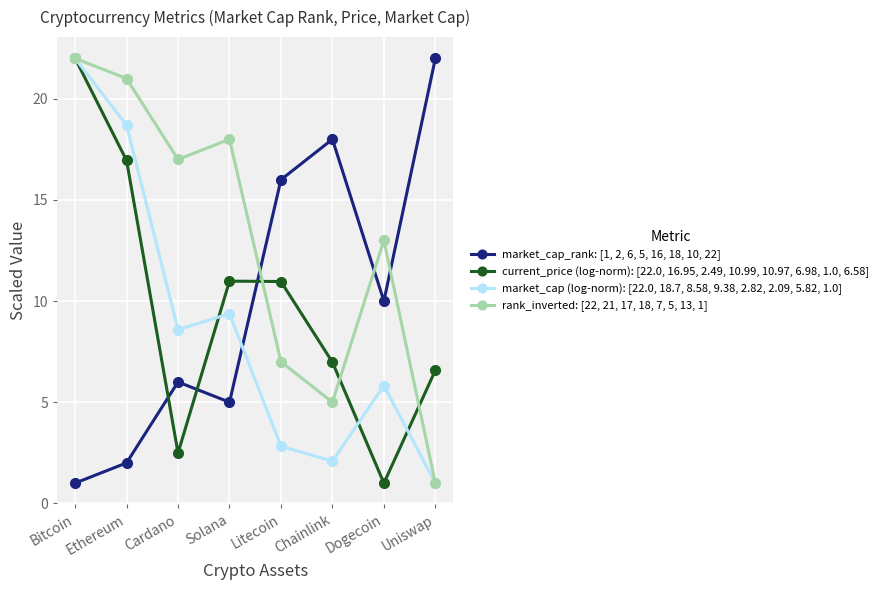

Reading left to right, what are all the values shown in this chart?

market_cap_rank: [1, 2, 6, 5, 16, 18, 10, 22]: Bitcoin=1.0	Ethereum=2.0	Cardano=6.0	Solana=5.0	Litecoin=16.0	Chainlink=18.0	Dogecoin=10.0	Uniswap=22.0
current_price (log-norm): [22.0, 16.95, 2.49, 10.99, 10.97, 6.98, 1.0, 6.58]: Bitcoin=22.0	Ethereum=17.0	Cardano=2.5	Solana=11.0	Litecoin=11.0	Chainlink=7.0	Dogecoin=1.0	Uniswap=6.6
market_cap (log-norm): [22.0, 18.7, 8.58, 9.38, 2.82, 2.09, 5.82, 1.0]: Bitcoin=22.0	Ethereum=18.7	Cardano=8.6	Solana=9.4	Litecoin=2.8	Chainlink=2.1	Dogecoin=5.8	Uniswap=1.0
rank_inverted: [22, 21, 17, 18, 7, 5, 13, 1]: Bitcoin=22.0	Ethereum=21.0	Cardano=17.0	Solana=18.0	Litecoin=7.0	Chainlink=5.0	Dogecoin=13.0	Uniswap=1.0